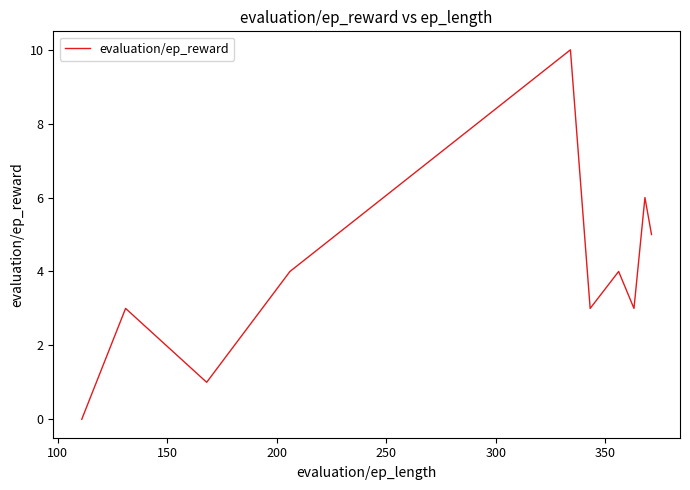

What is the greatest value displayed?

10